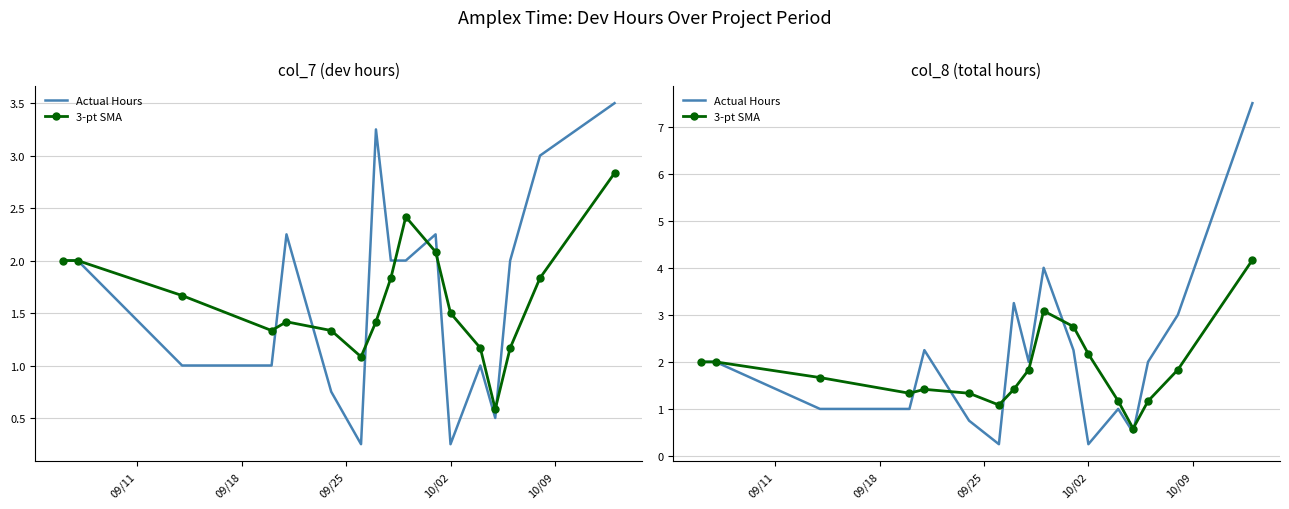

Does the chart have visible grid lines?

Yes